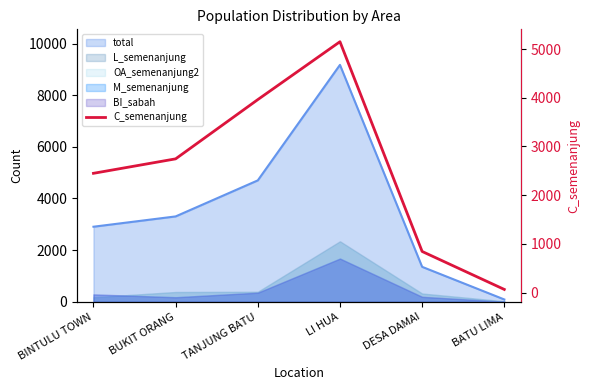

What is the label of the 6th point from the left?

BATU LIMA